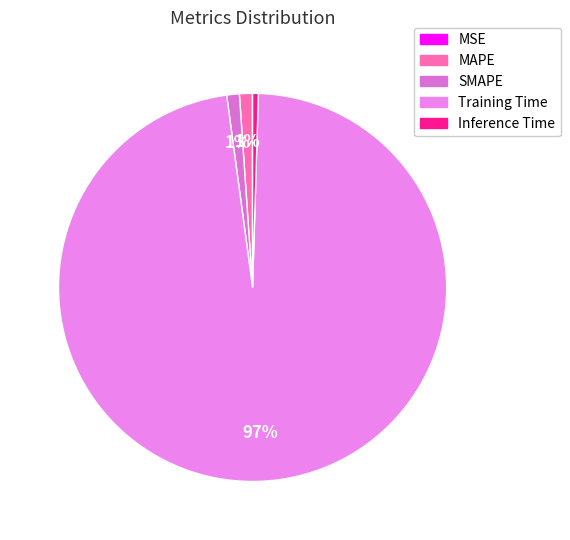

Do Inference Time and MSE together represent more than half of the pie?

No